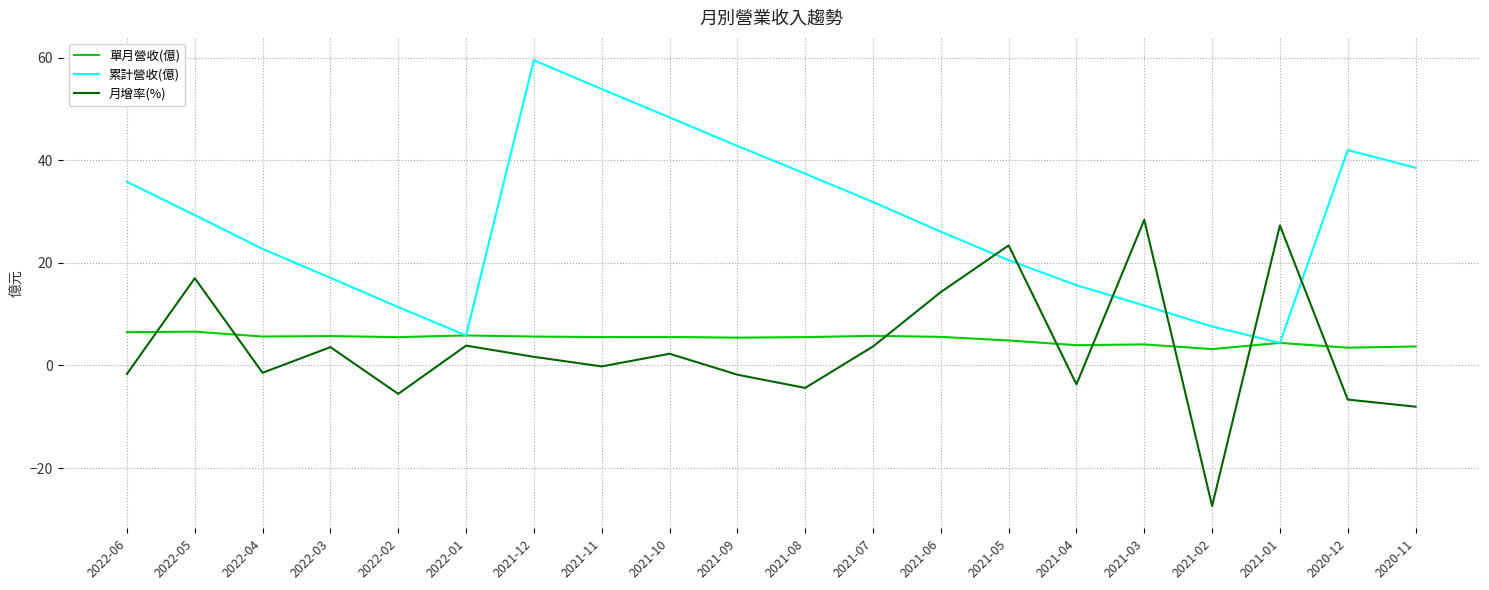

The 累計營收(億) series shows 67.0 at 2020-11. True or false?

False